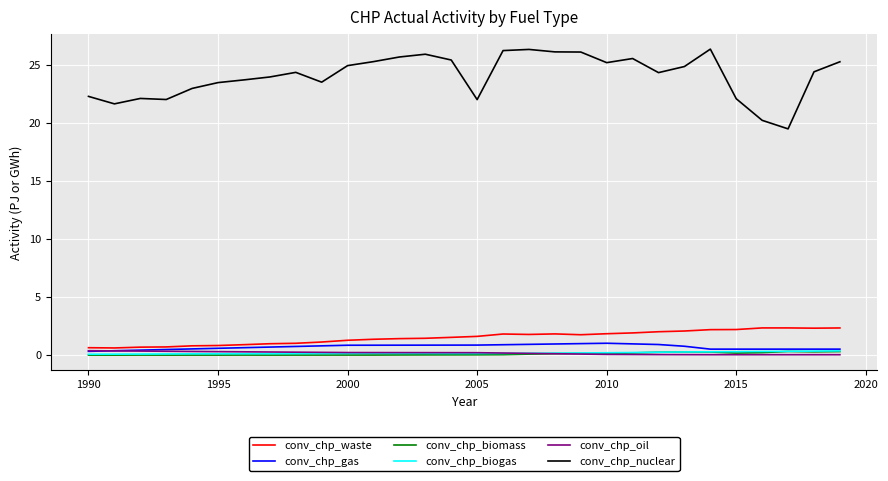

What is the greatest value displayed?

26.4